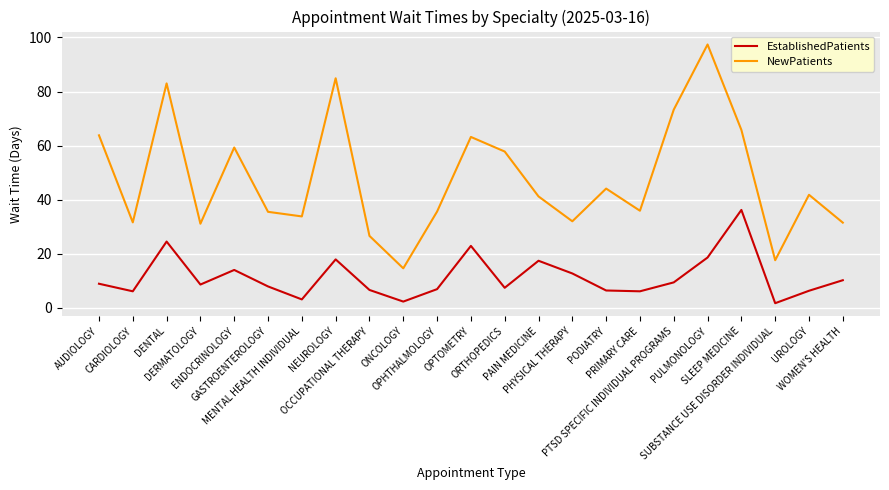

Does the chart have visible grid lines?

Yes